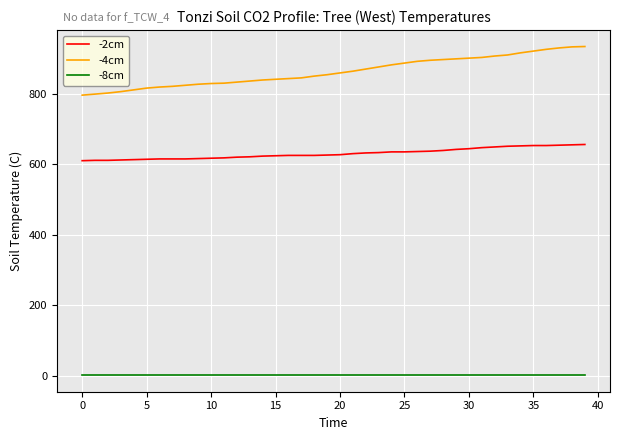

Which series has the largest range (max minus min)?

-4cm